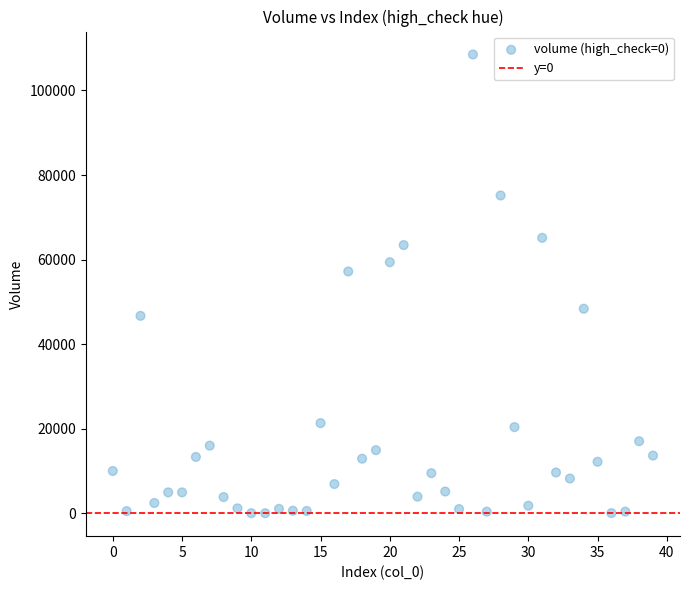

What Y value in the scatter plot is closest to 54262?

57195.7